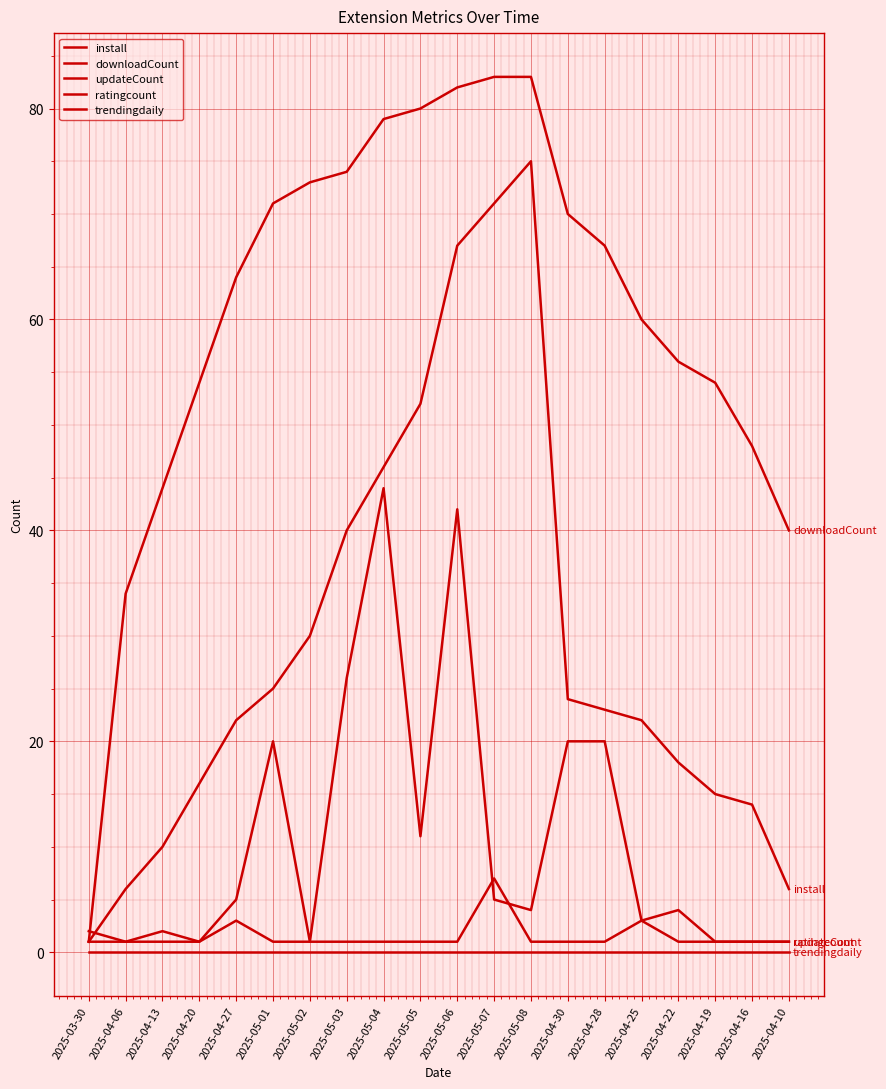

How many lines are shown in the chart?

5